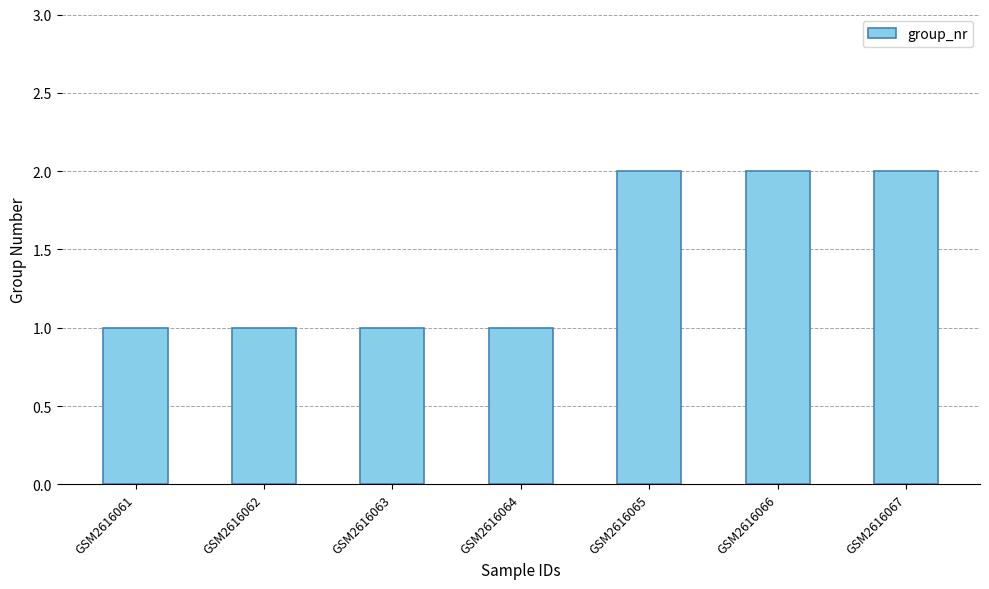

Read the value at GSM2616067.

2